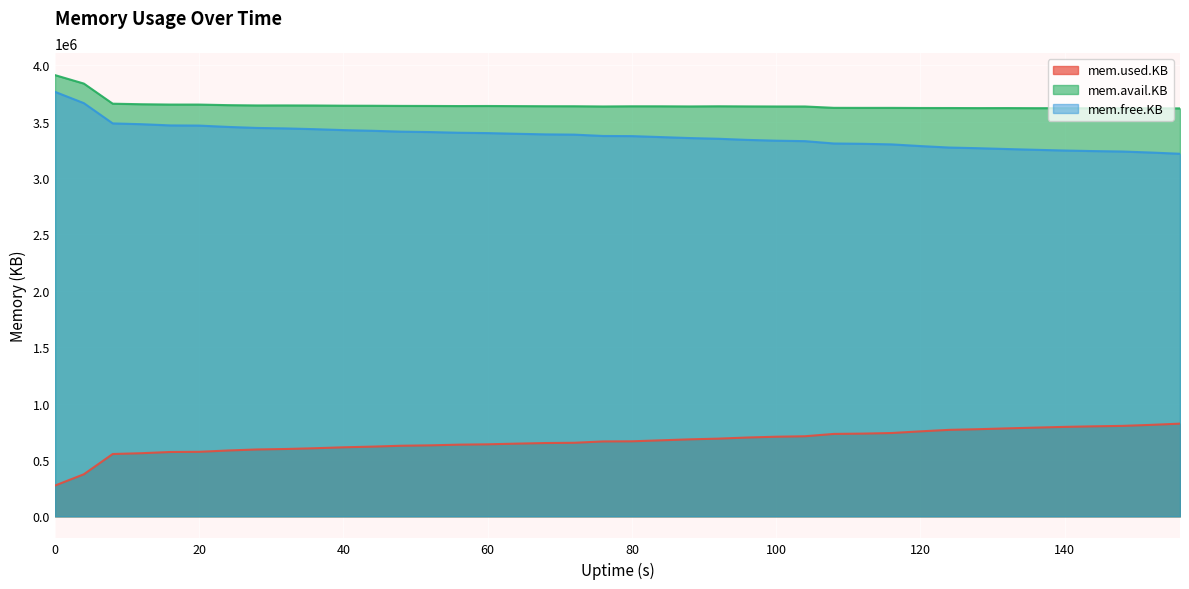

How many lines are shown in the chart?

3